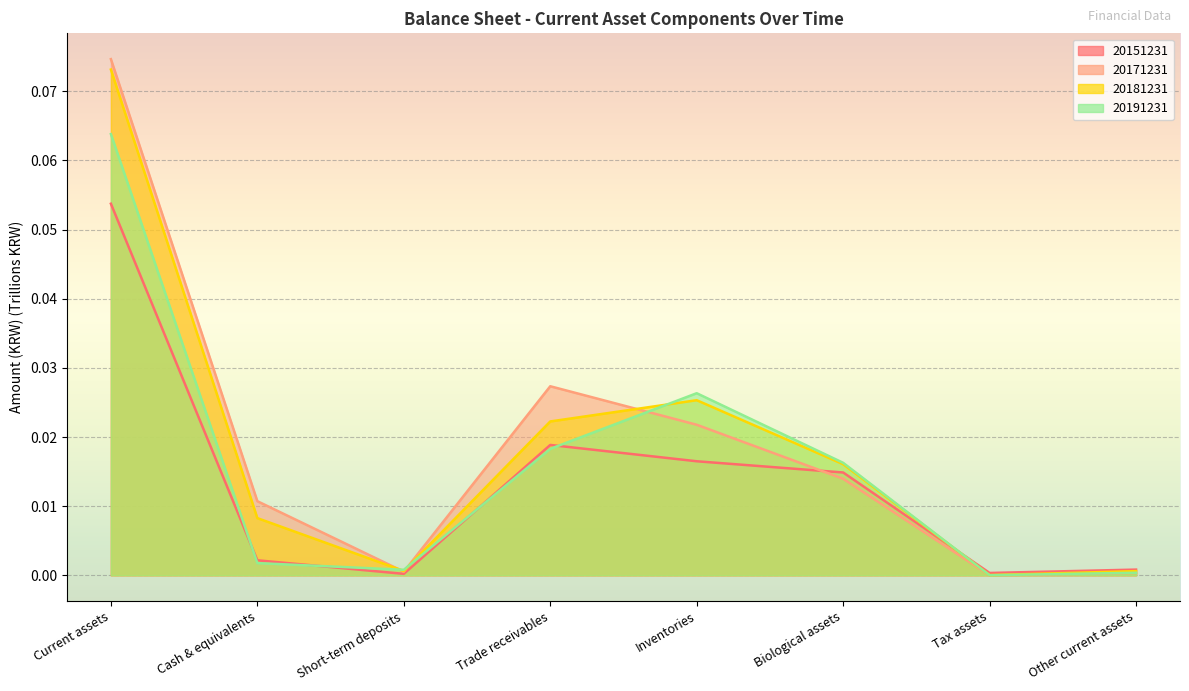

At which category does the chart reach its minimum across all series?

Tax assets